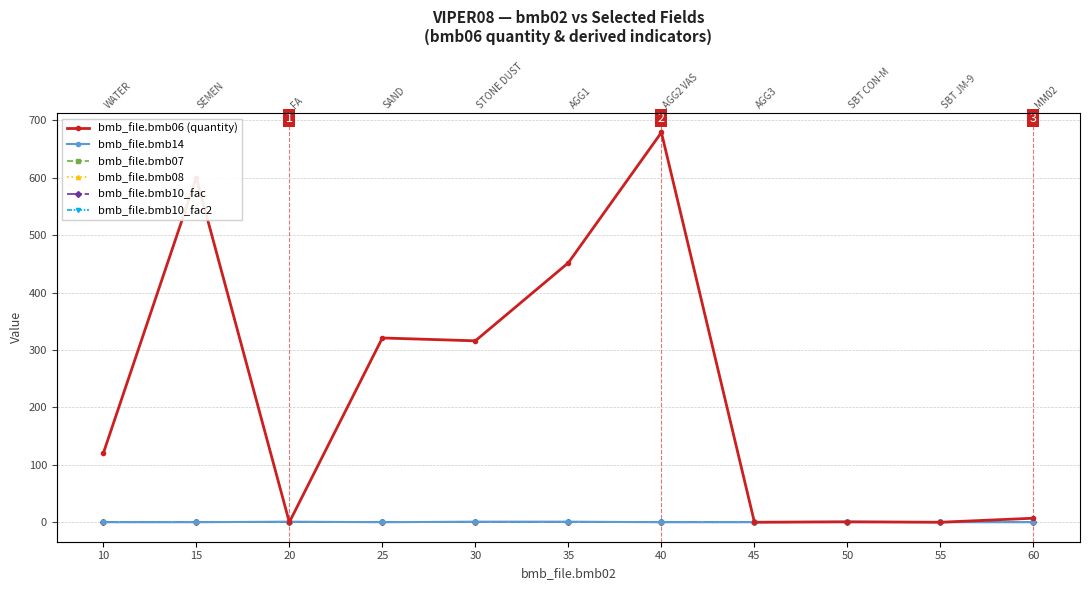

How many lines are shown in the chart?

6